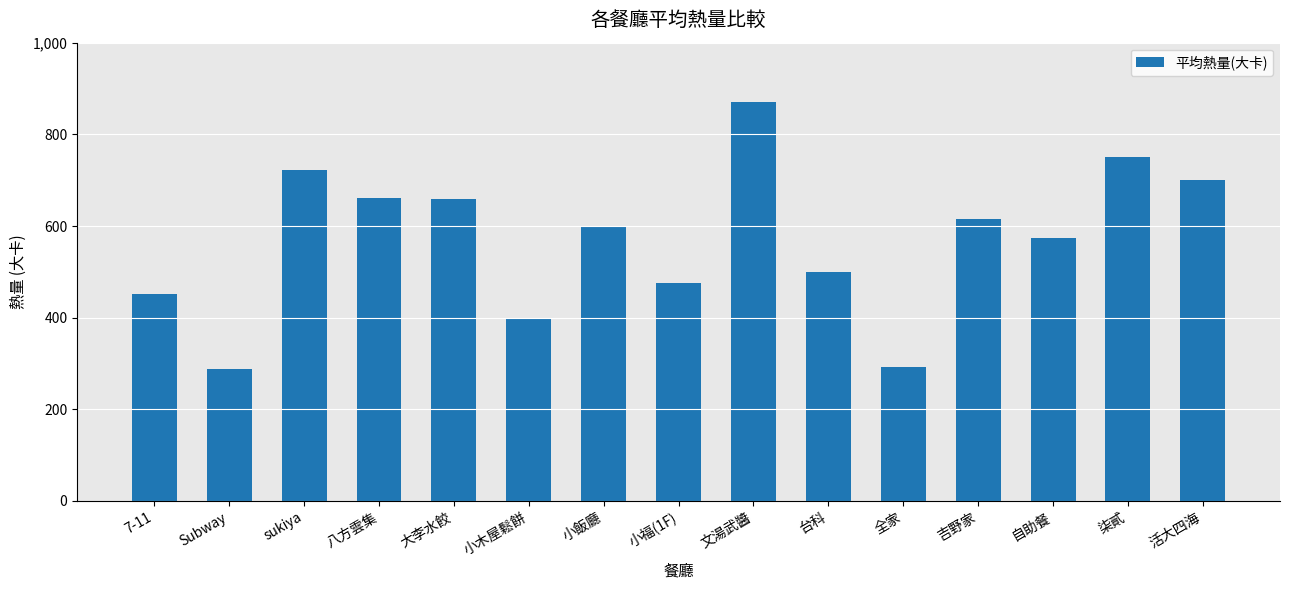

How many values are below 600?

7